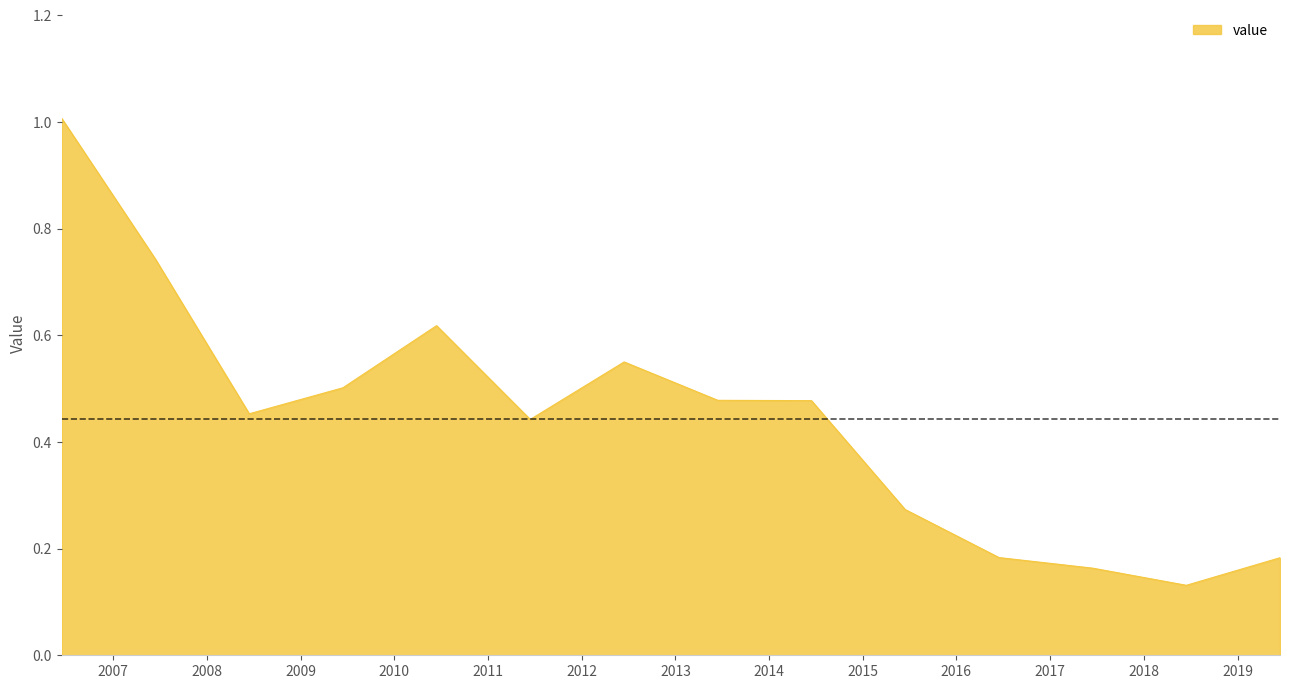

How many lines are shown in the chart?

1